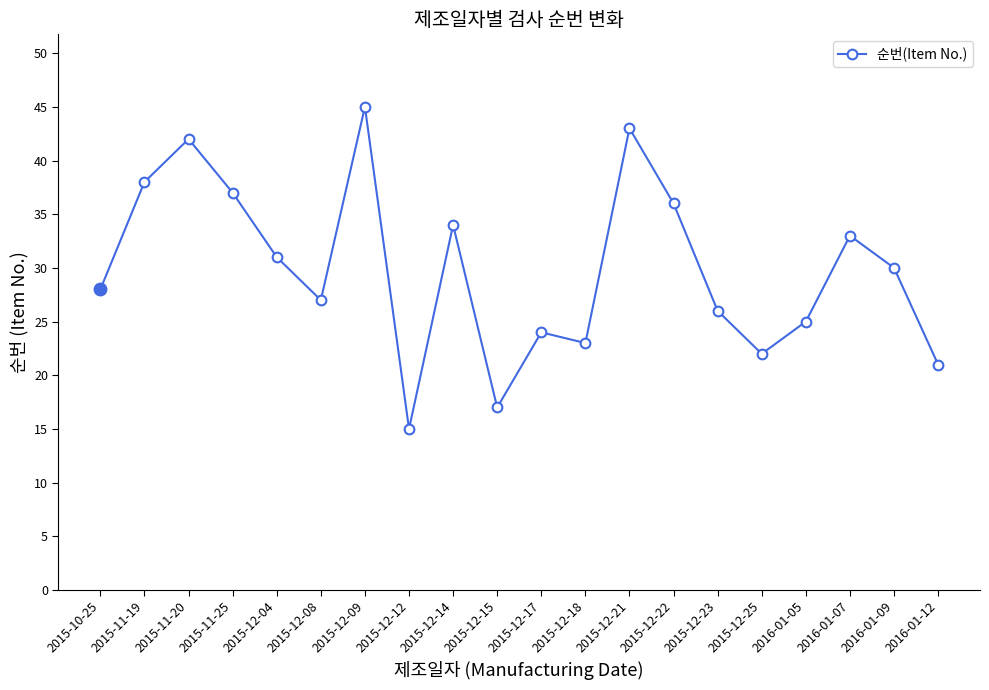

Reading left to right, transcribe all the data shown in this chart.

28	38	42	37	31	27	45	15	34	17	24	23	43	36	26	22	25	33	30	21